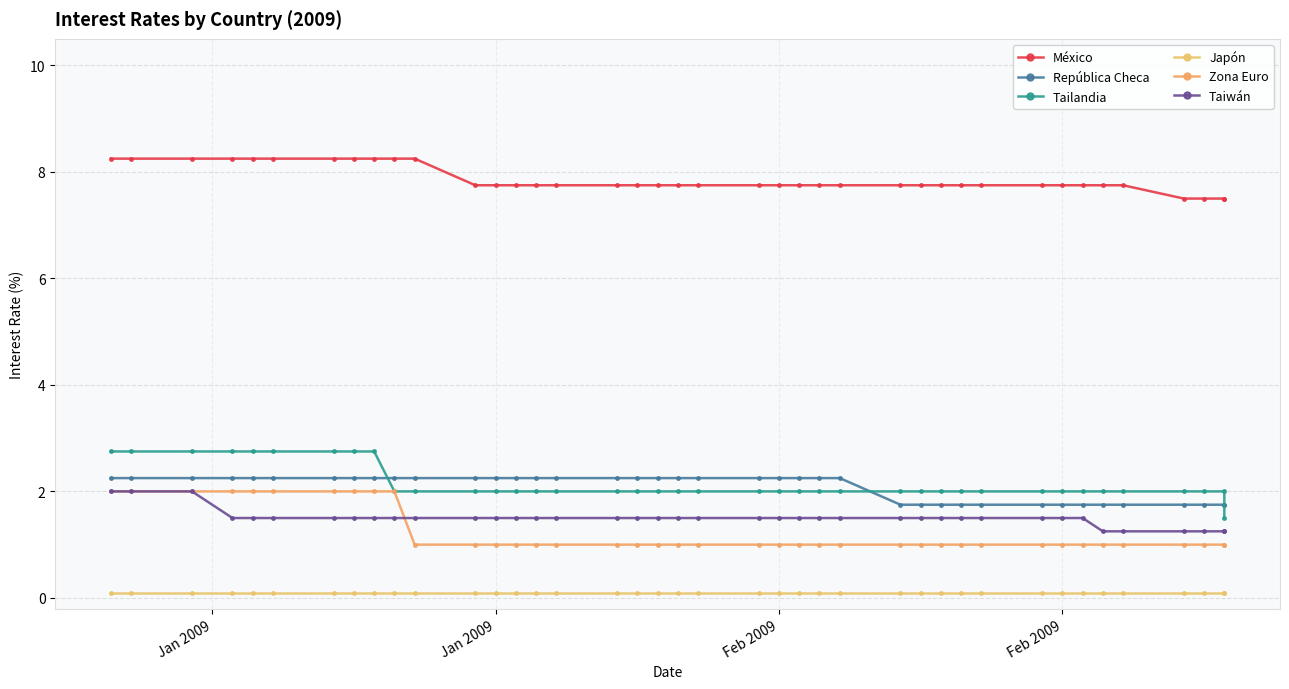

List the series in order of their peak value, highest first.

México, Tailandia, República Checa, Zona Euro, Taiwán, Japón